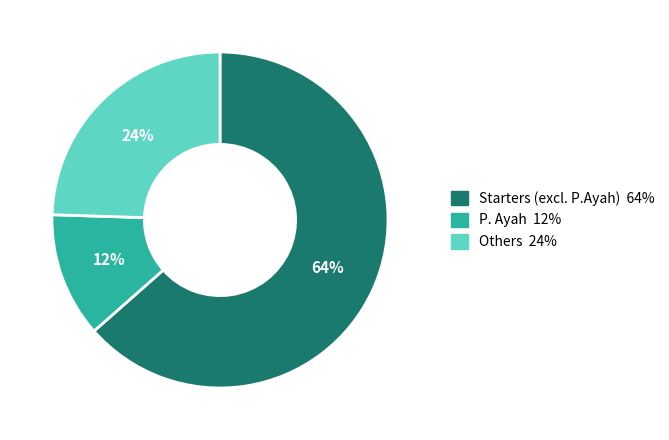

To the nearest percent, what is the average slice percentage?

33%